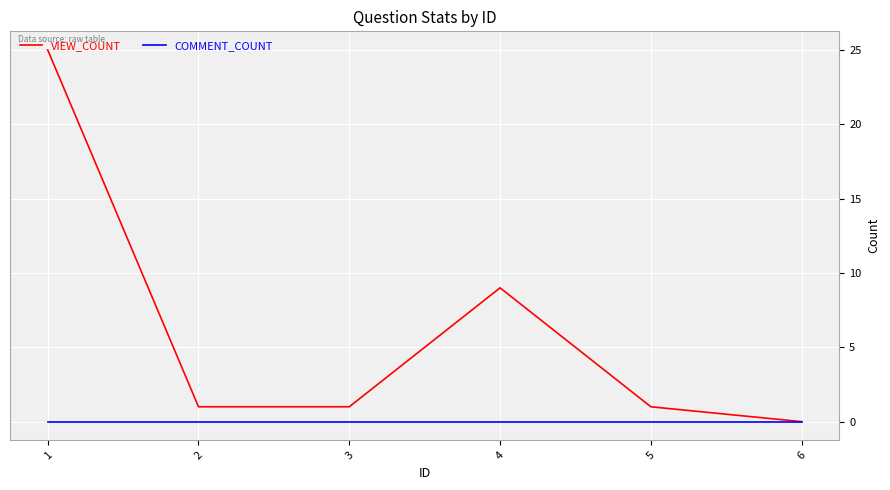

What is the average value of the VIEW_COUNT series?

6